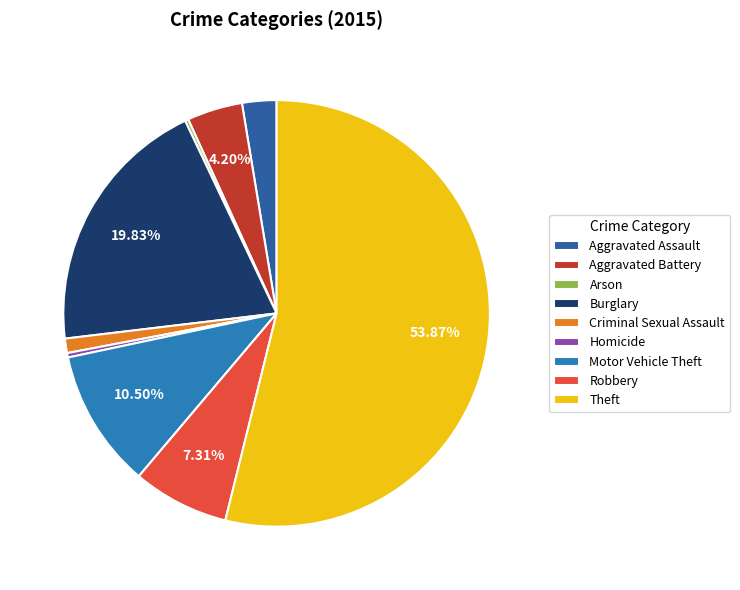

Rank the categories by value from lowest to highest.

Arson, Homicide, Criminal Sexual Assault, Aggravated Assault, Aggravated Battery, Robbery, Motor Vehicle Theft, Burglary, Theft